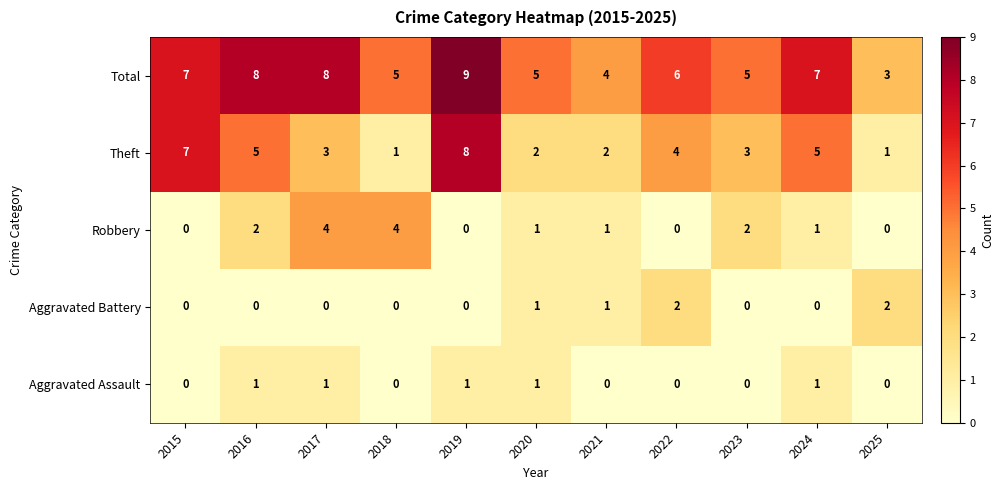

What is the maximum value shown in the chart?

9